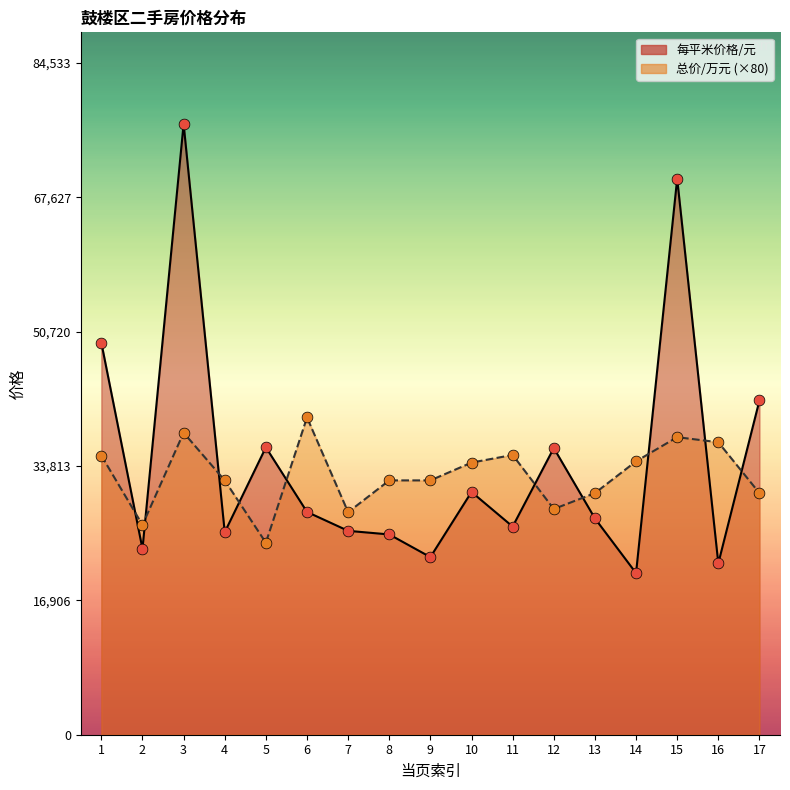

Is the value of 每平米价格/元 at 14 greater than the value of 总价/万元 at 11?

No